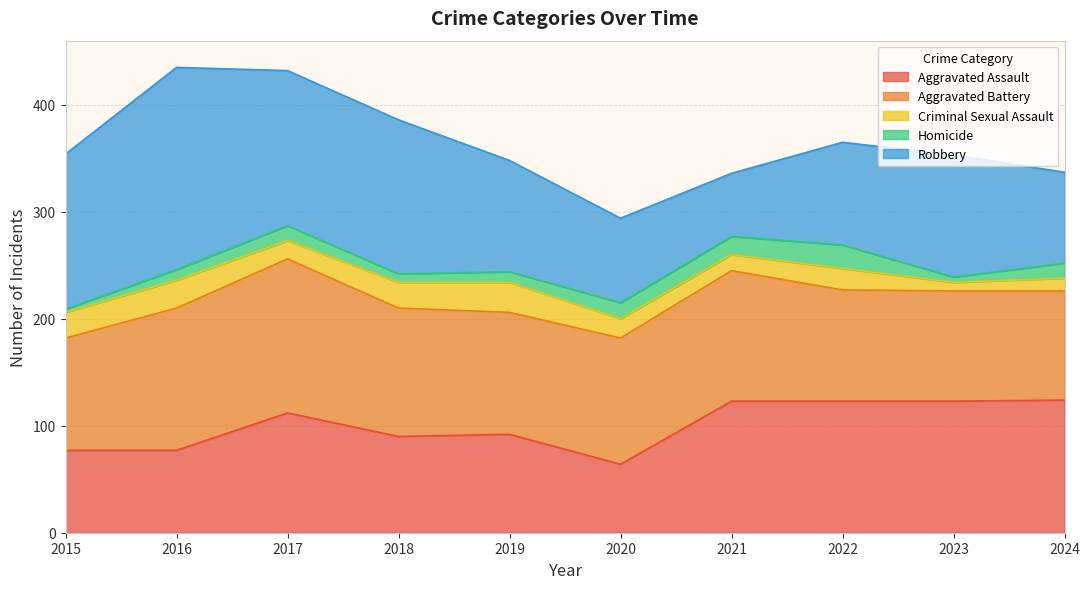

At which category does Robbery reach its first local peak?

2016